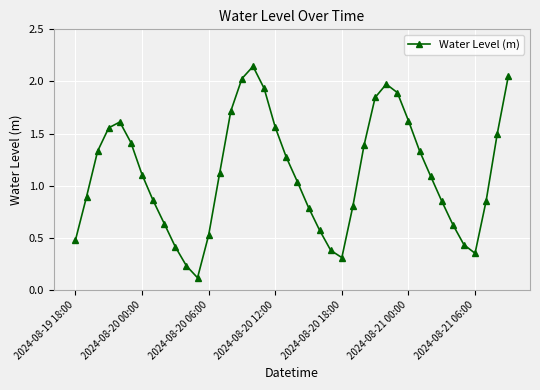

What is the sum of all values?

44.7